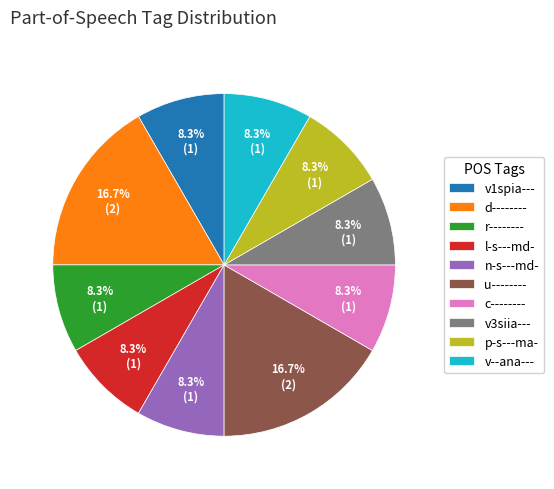

True or false: r-------- accounts for 17% of the total.

False